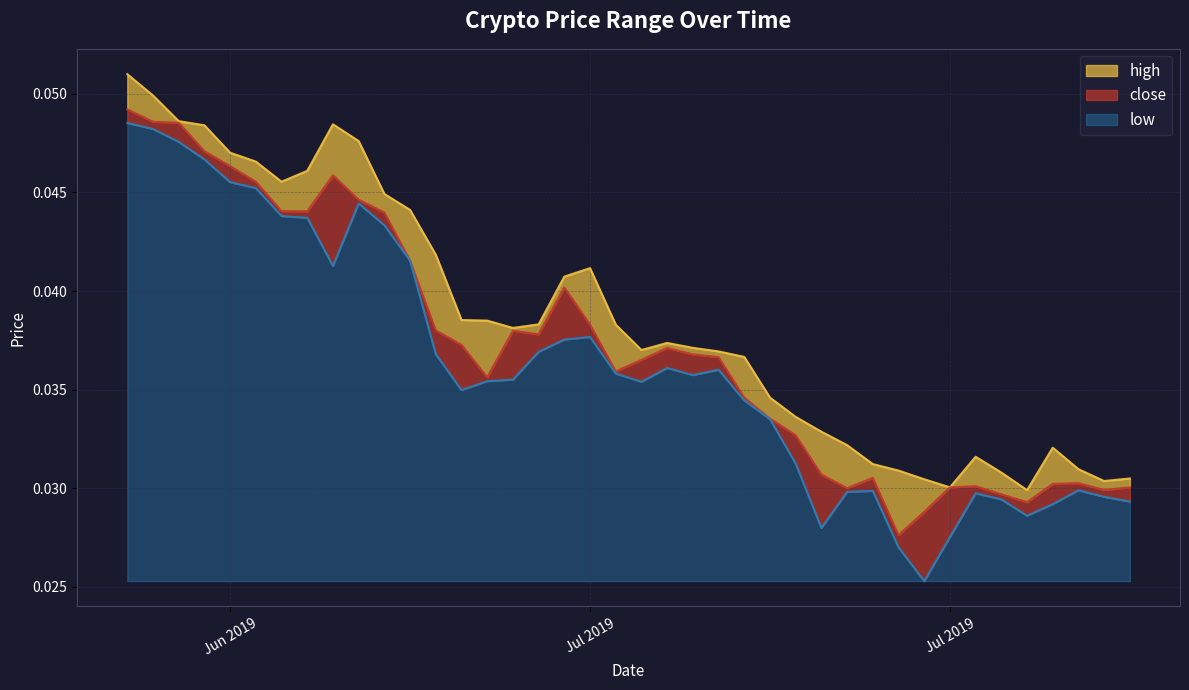

What is the total value across all series at Jun 2019?

0.1